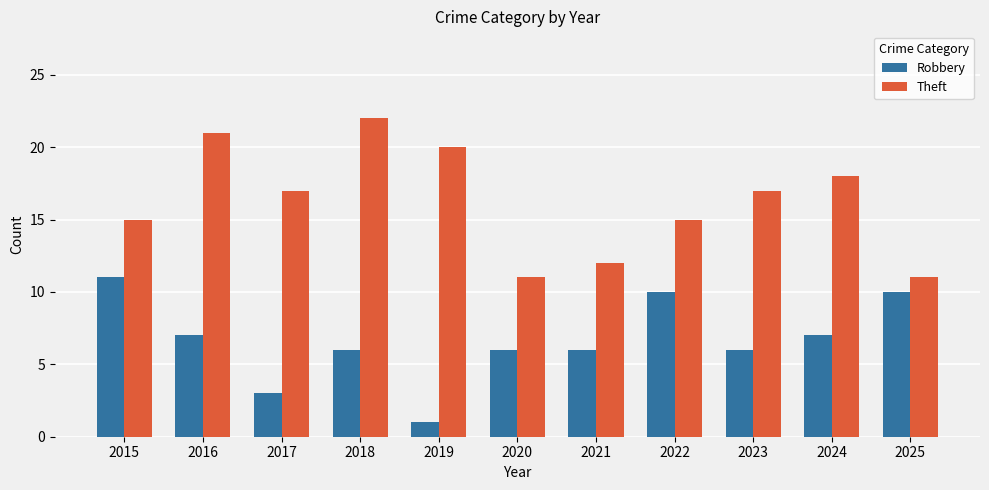

At 2024, list the series in order from largest to smallest.

Theft, Robbery